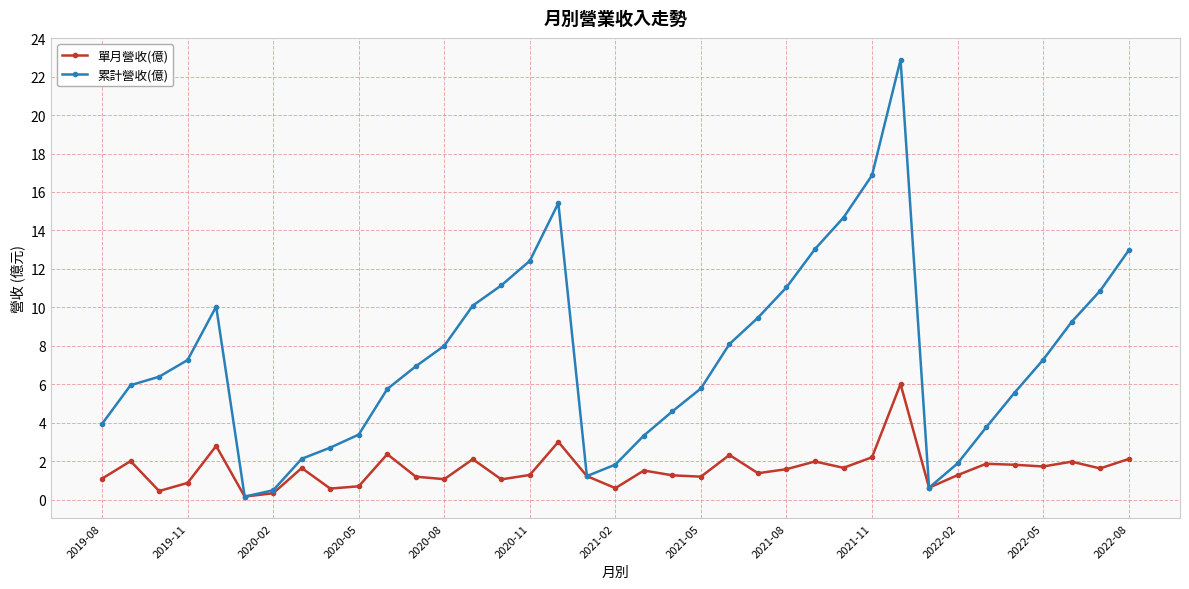

What is the difference between the second highest and second lowest values in the 單月營收(億) series?

2.7